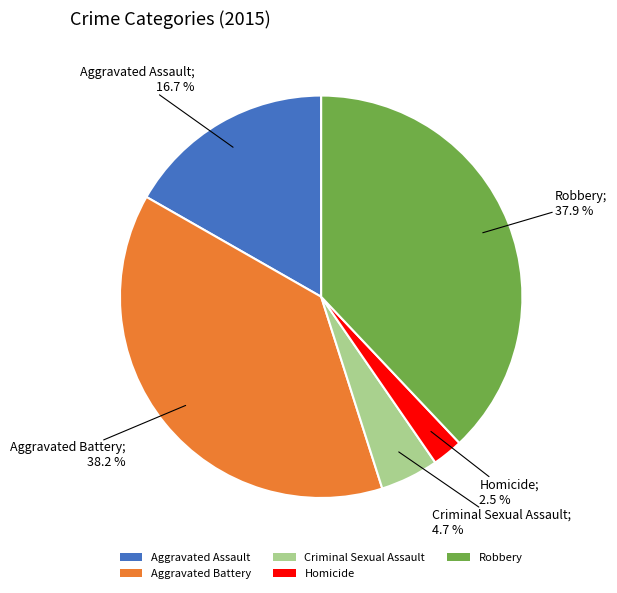

To the nearest percent, what percentage of the pie is Aggravated Battery?

38%